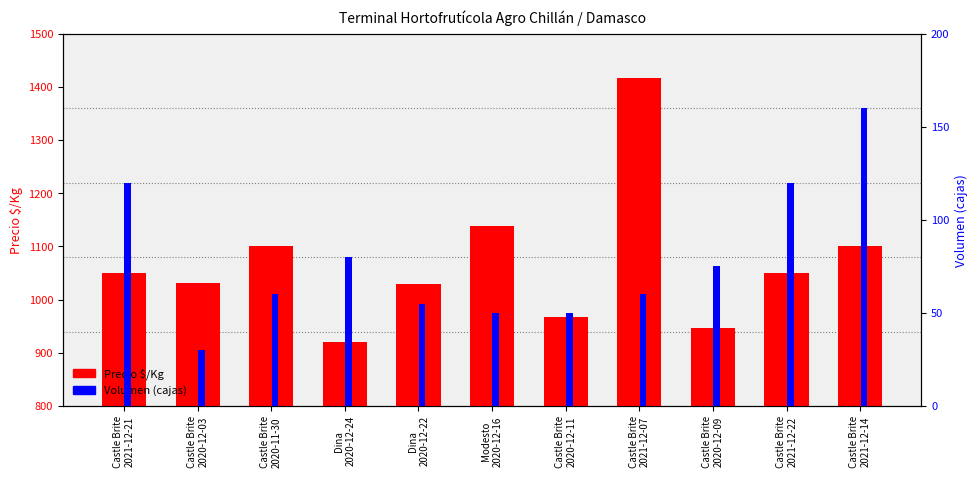

How many categories are shown in the chart?

11